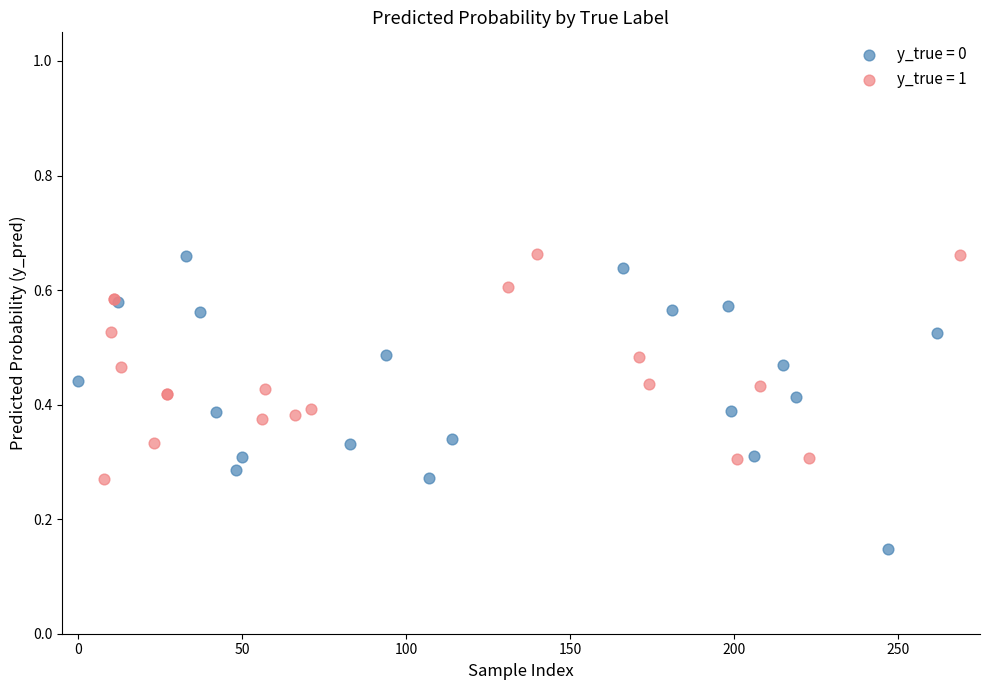

Which series contains the lowest Y value?

y_true = 0